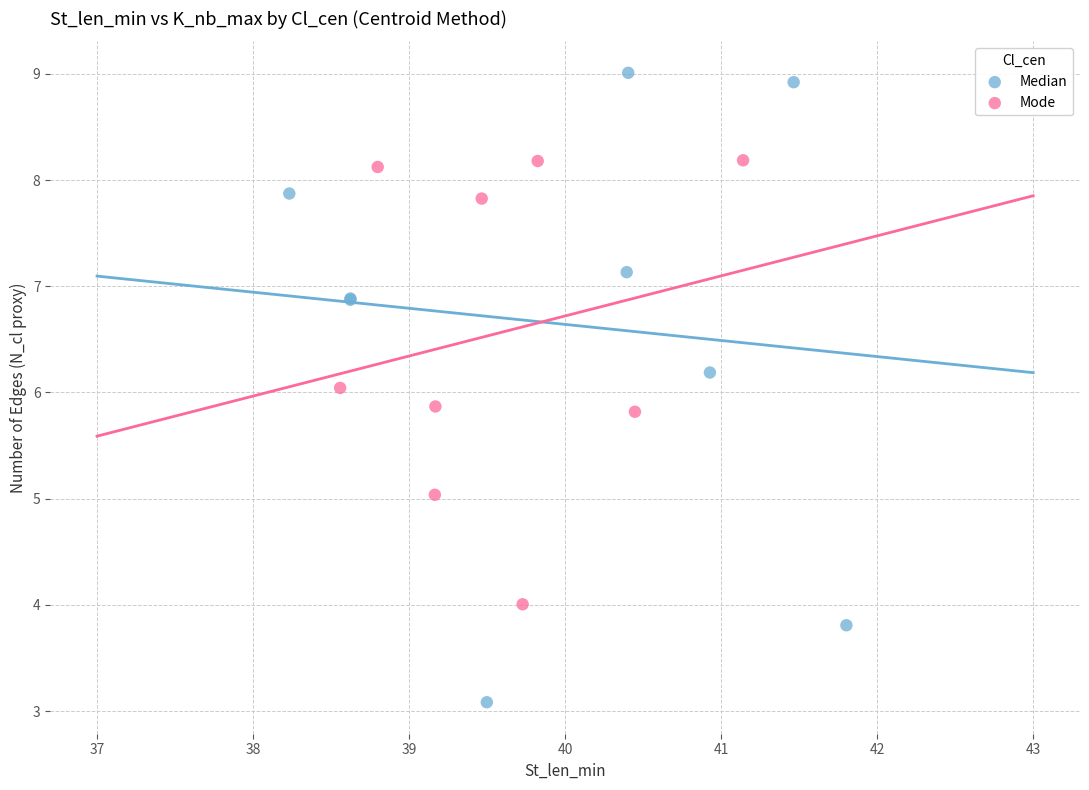

Which series has the largest Y range (max minus min)?

Median